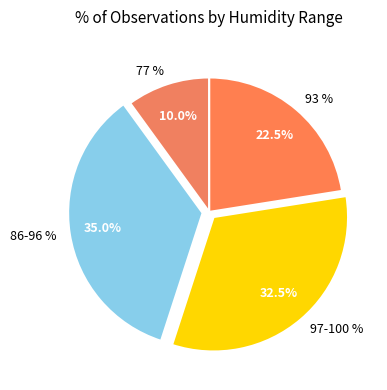

To the nearest percent, what is the difference between the 97-100 % and 93 % slice percentages?

10%